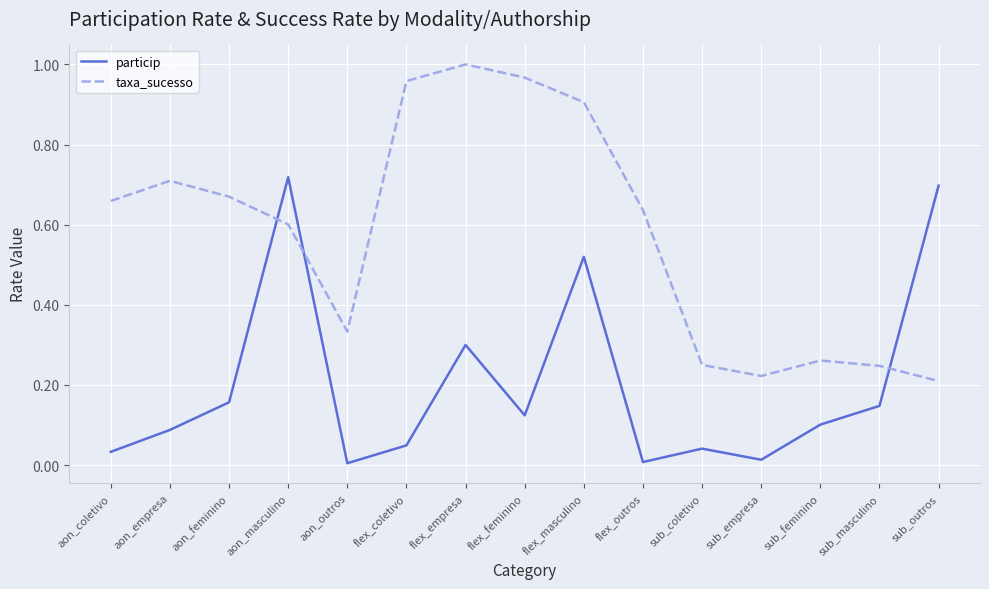

How many times do particip and taxa_sucesso cross each other?

3